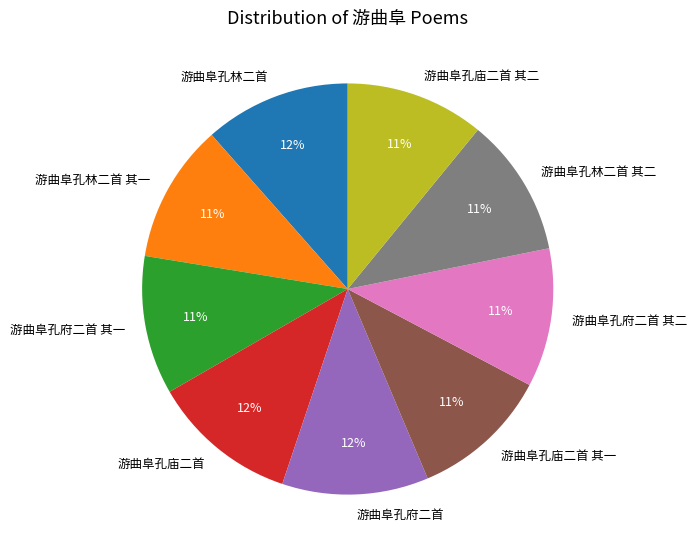

The 游曲阜孔府二首 slice represents 1% of the pie. True or false?

False